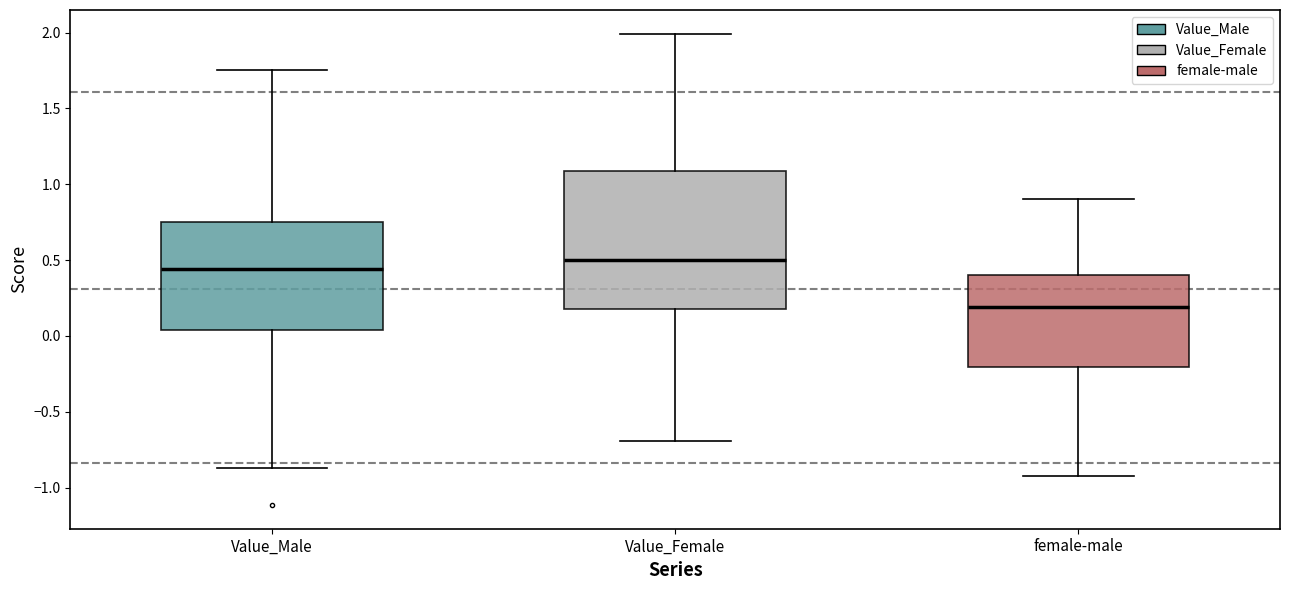

Reading left to right, transcribe this box plot: for each box, give where its median line is, the range the box spans, and where its two whiskers end, as read against the y-axis. The values are not printed on the chart, so give them approximately, as read against the axis.

Value_Male: median 0.45, box 0.05 to 0.75, whiskers -0.85 to 1.75
Value_Female: median 0.50, box 0.20 to 1.10, whiskers -0.70 to 2.00
female-male: median 0.20, box -0.20 to 0.40, whiskers -0.90 to 0.90